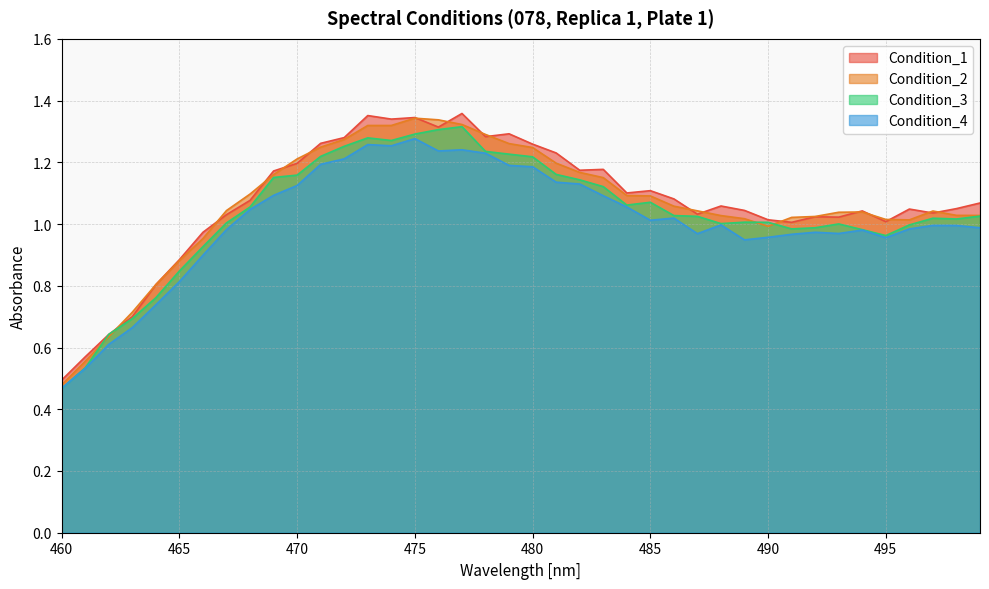

Between which two adjacent categories do Condition_2 and Condition_1 first intersect?

462 and 463